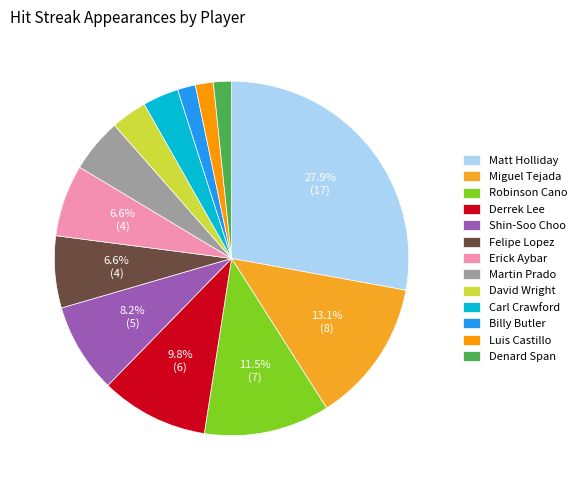

How many segments does this pie chart have?

13